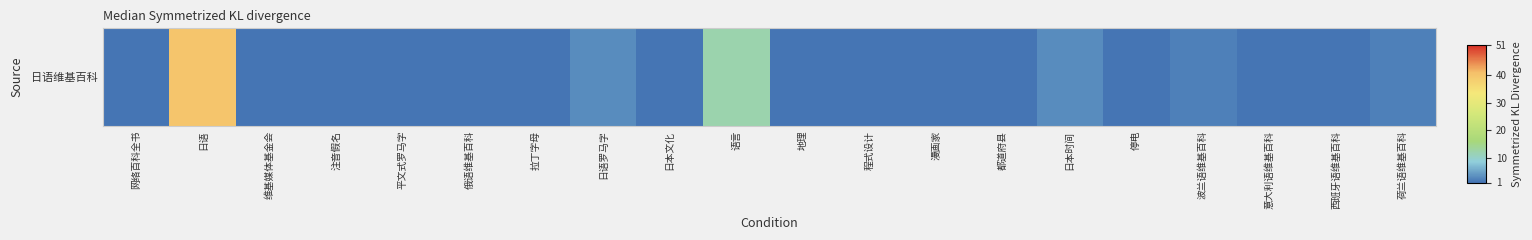

What is the difference between the values at 日语 and 程式设计?

39